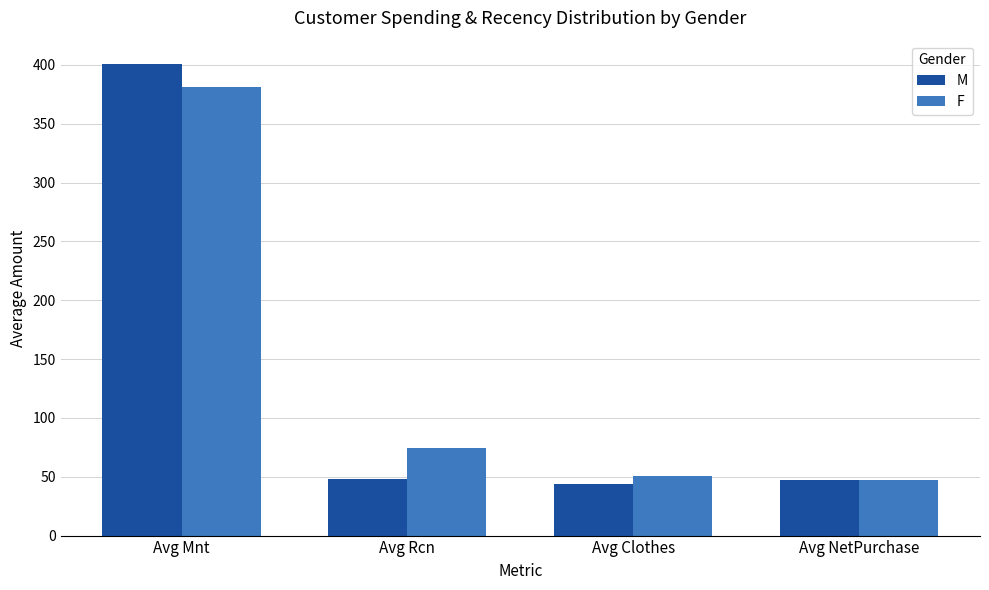

Which series changed the most between Avg Mnt and Avg NetPurchase?

M